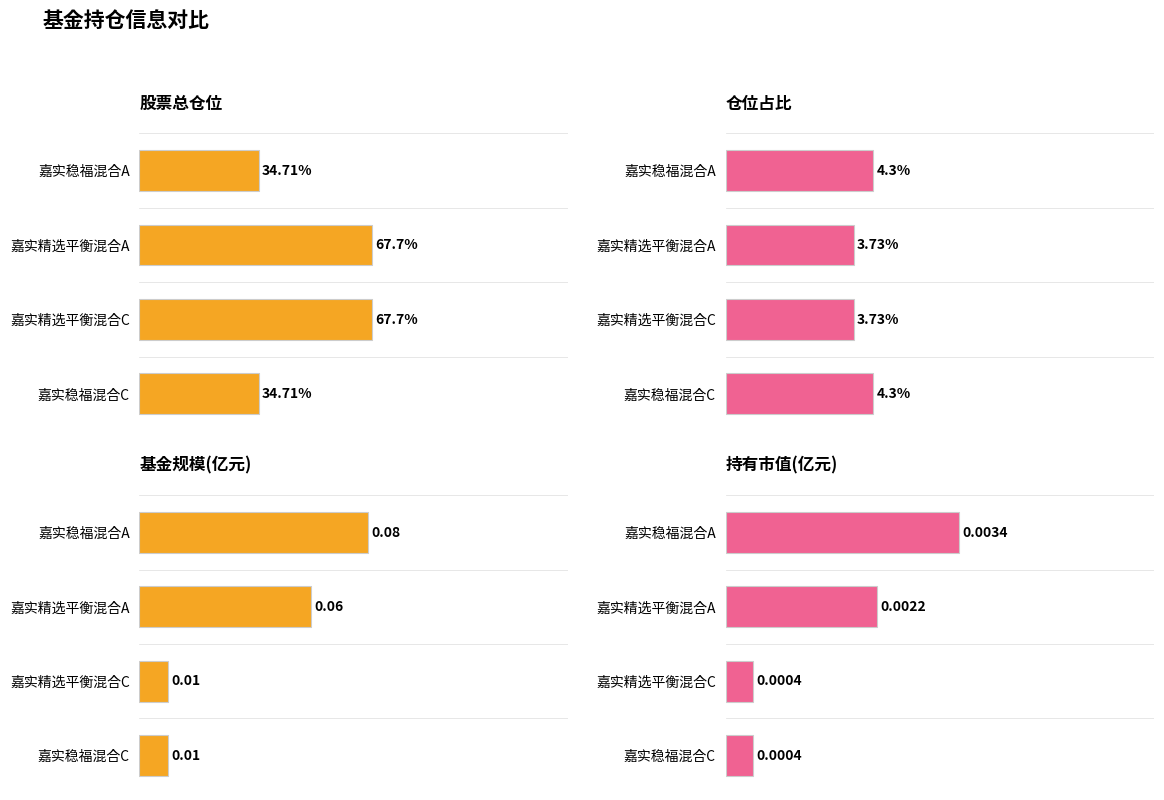

How many categories are shown in the chart?

4